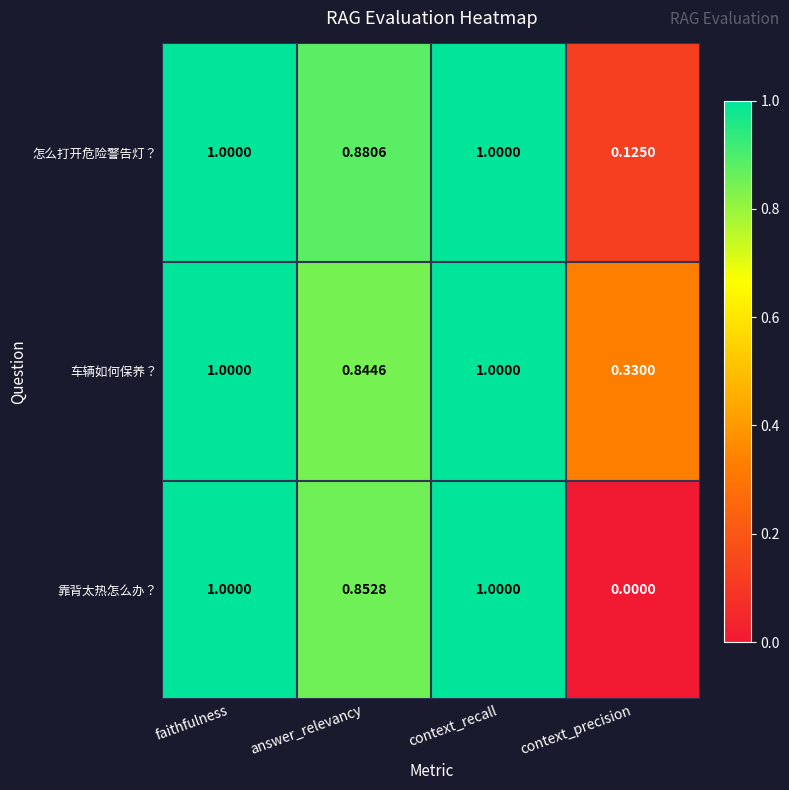

Is the value of 车辆如何保养？ at context_precision greater than the value of 怎么打开危险警告灯？ at context_precision?

Yes